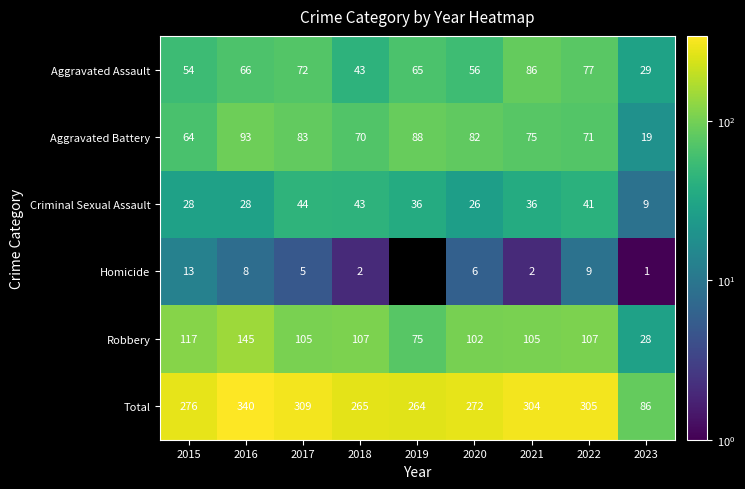

What is the average value of the Aggravated Assault series?

61